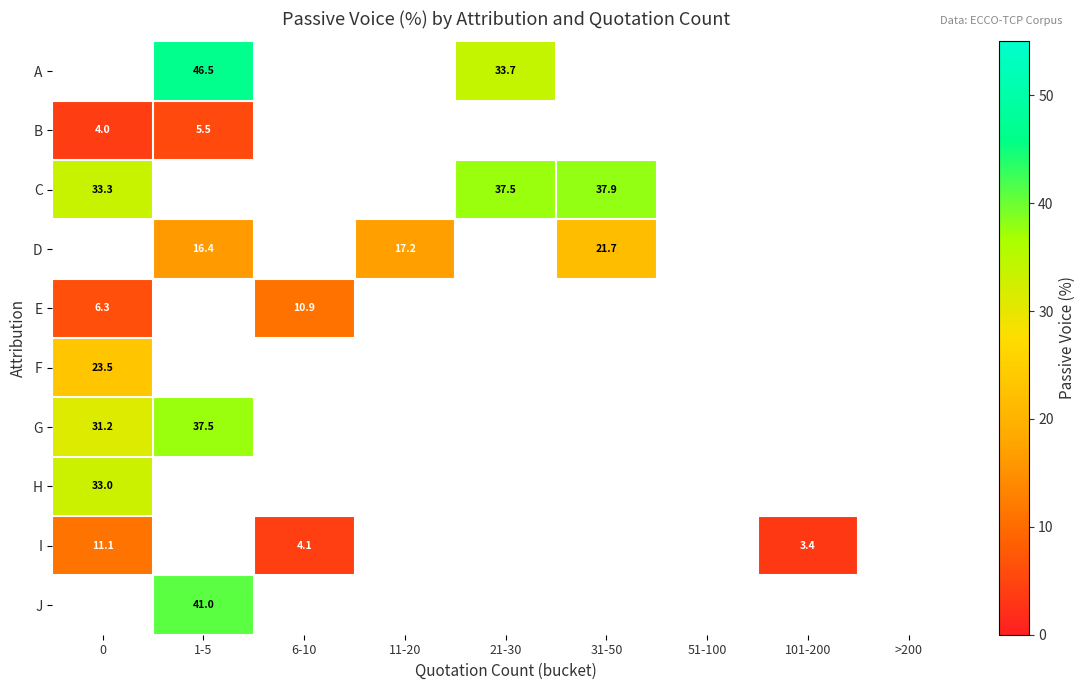

Which series changed the most between 0 and 31-50?

C